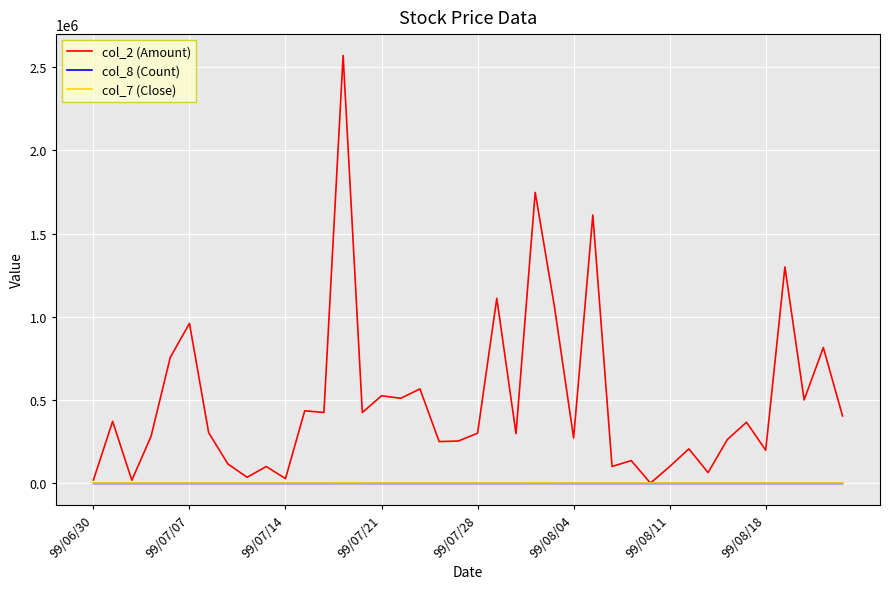

Which series has the largest total across all categories?

col_2 (Amount)